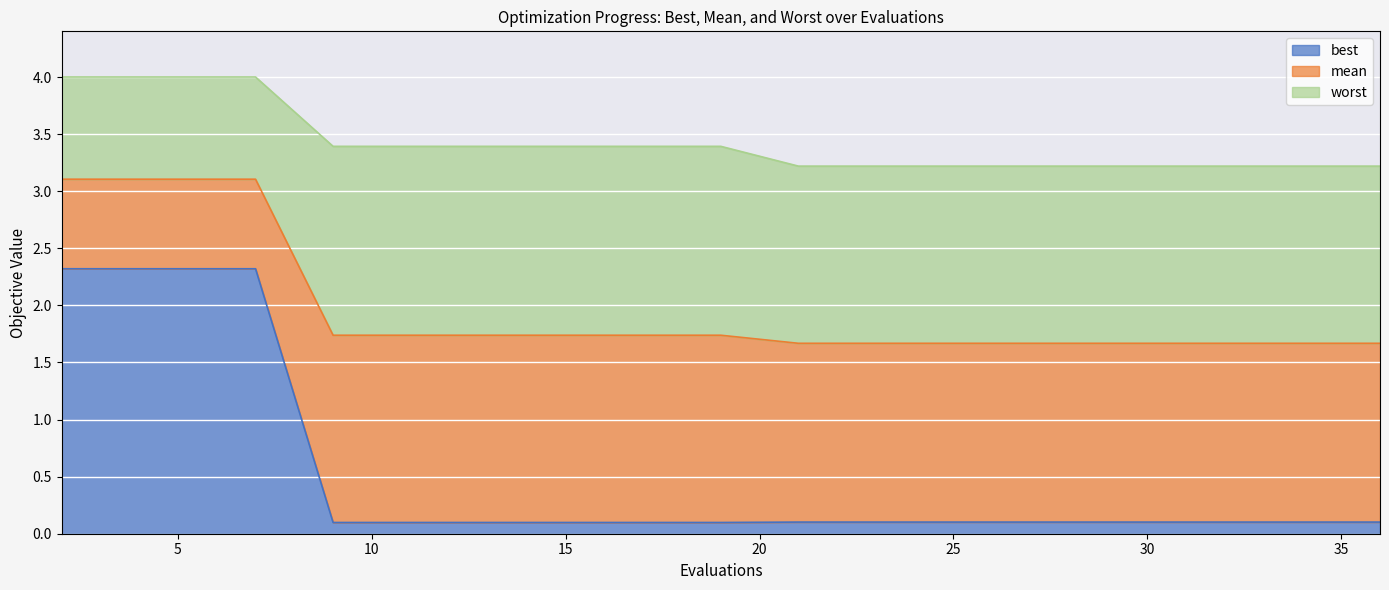

At which category is the sum across all series the highest?

2